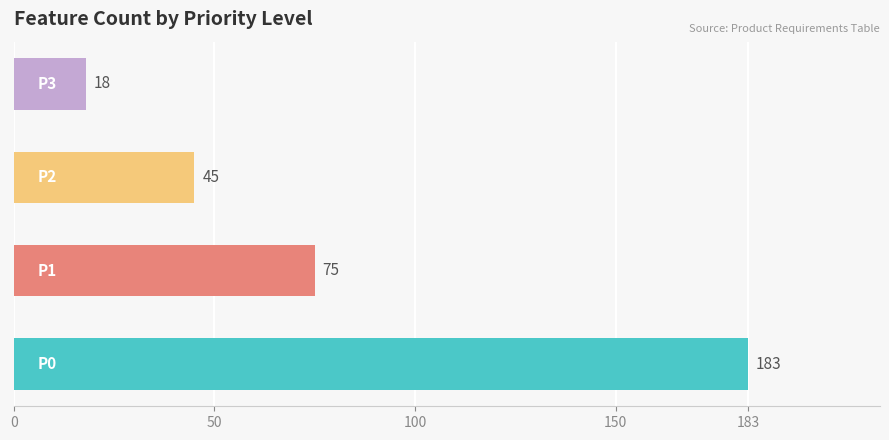

What is the difference between the maximum and second lowest values?

138